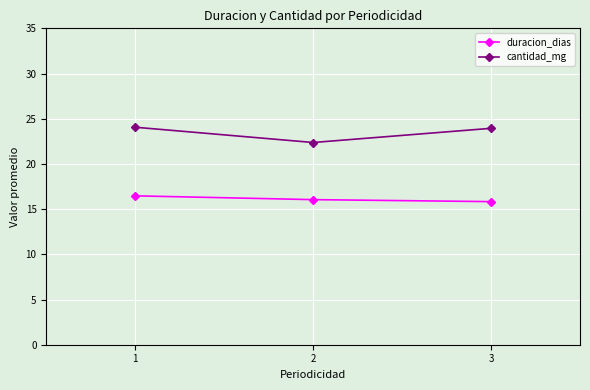

What is the difference between the highest and lowest values at 1?

7.6